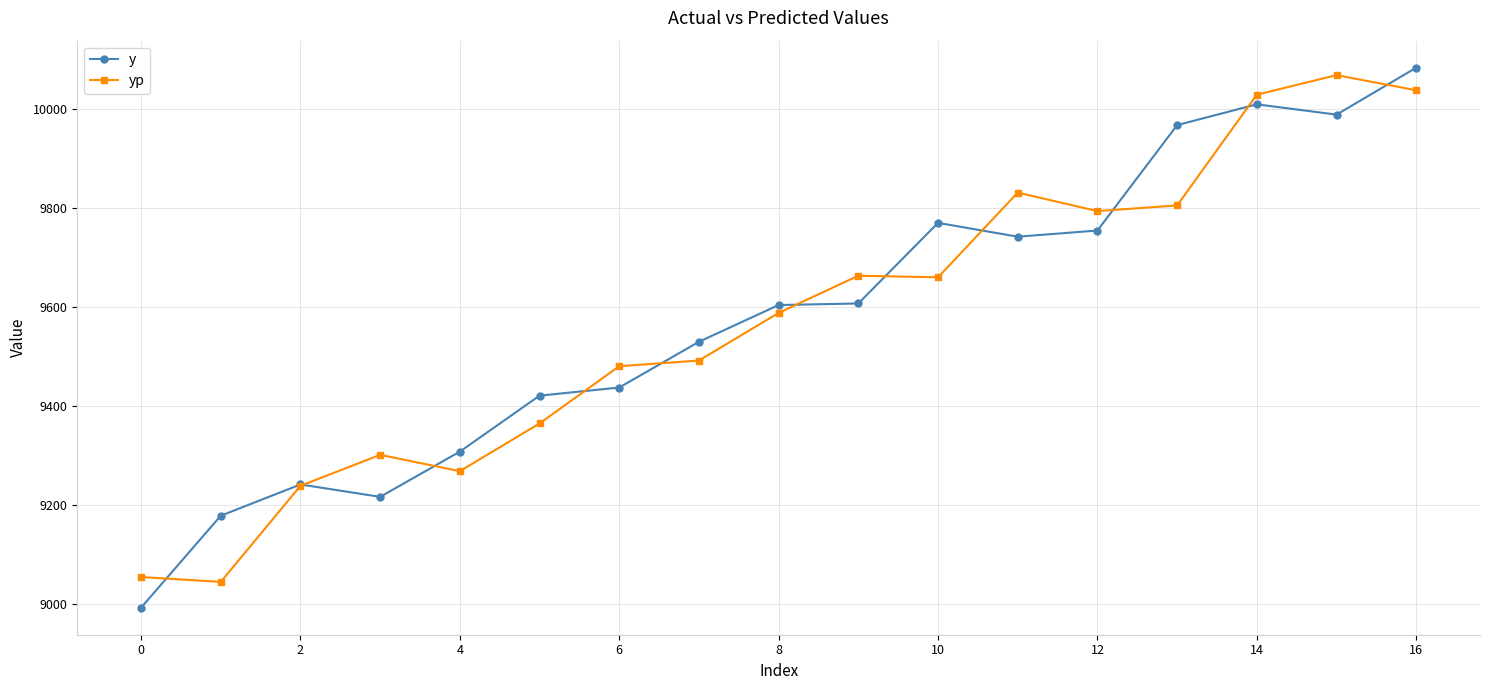

What is the sum of all y values?

162842.8